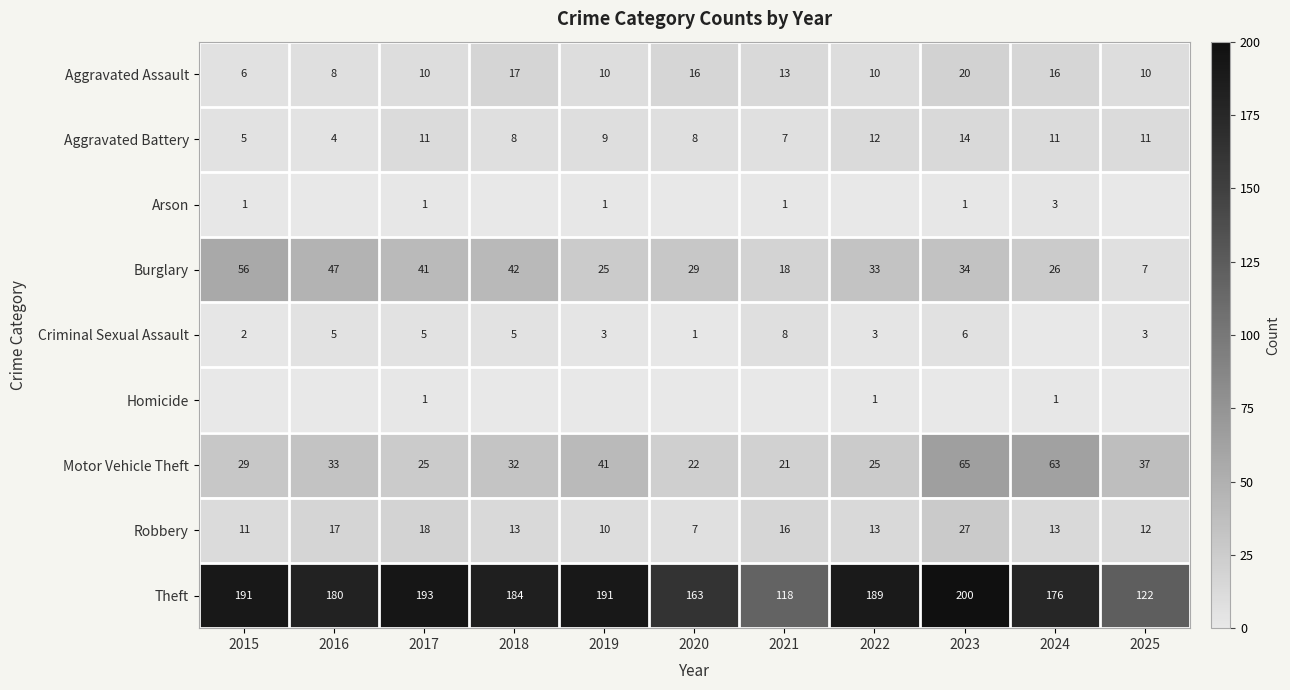

What is the difference between the second highest and minimum values in the Aggravated Assault series?

11